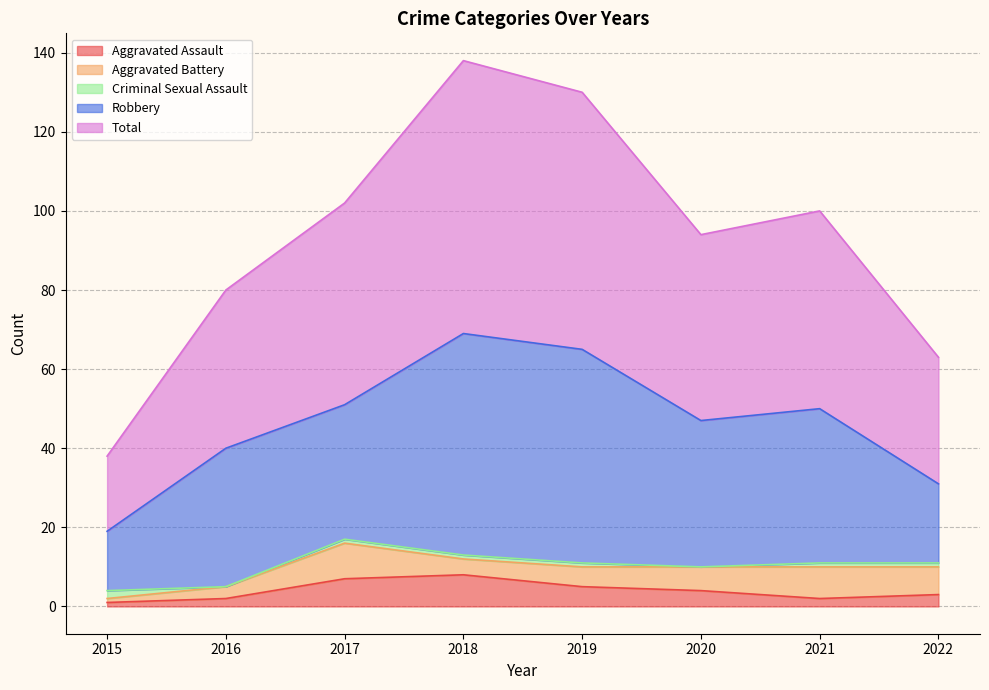

How many values in the Criminal Sexual Assault series are below 1?

2